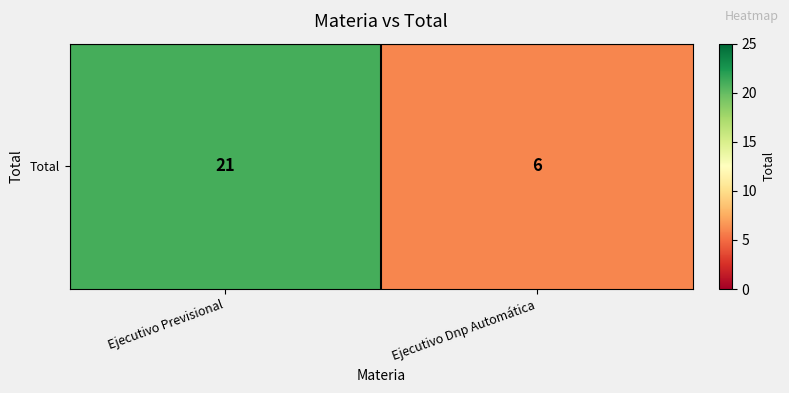

What is the difference between the maximum and minimum values?

15